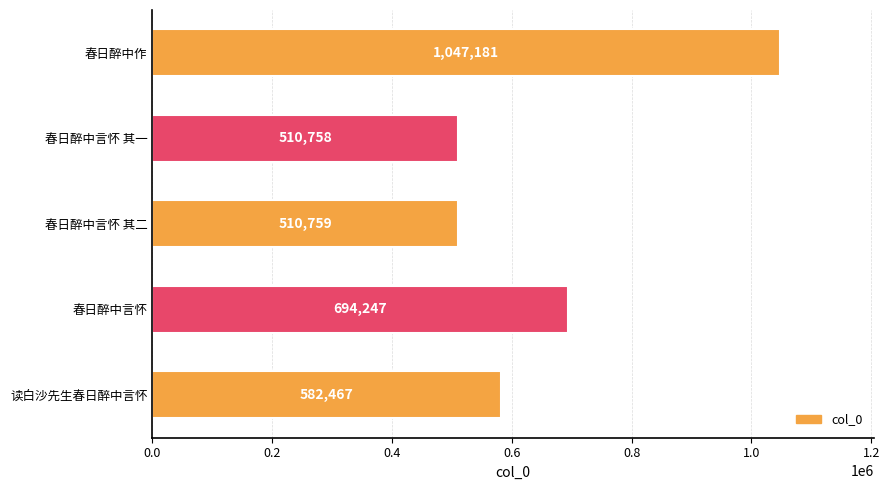

Reading top to bottom, extract all data points from this chart.

春日醉中作=1047181	春日醉中言怀 其一=510758	春日醉中言怀 其二=510759	春日醉中言怀=694247	读白沙先生春日醉中言怀=582467